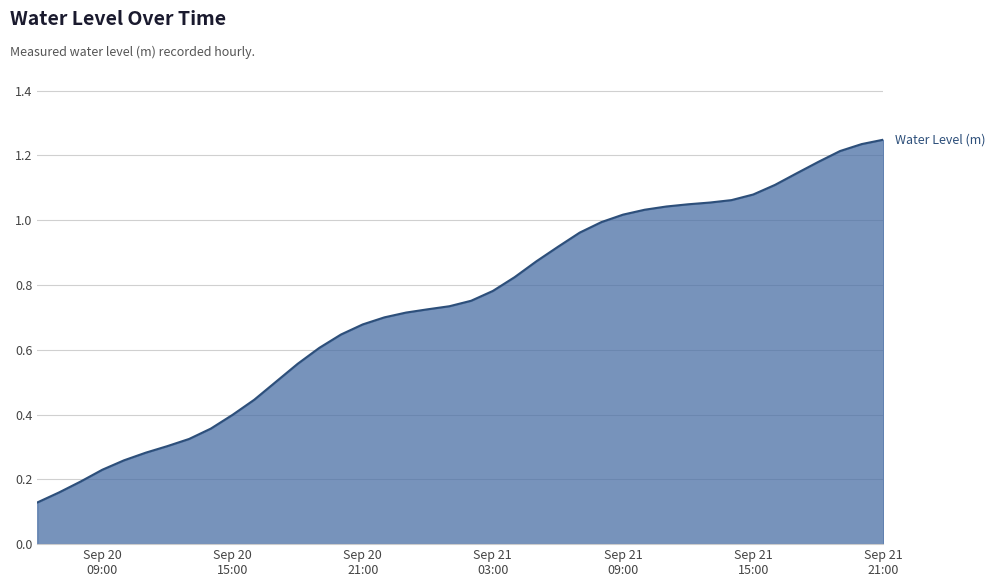

What is the difference between the second highest and minimum values?

1.1